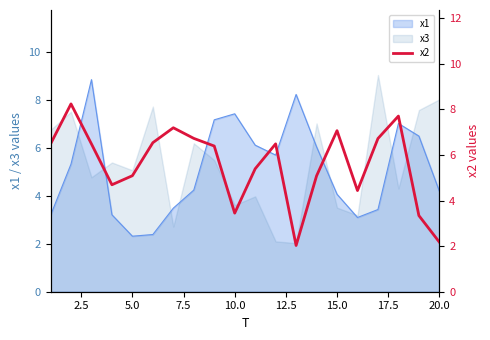

Is it true that x3 equals 2.6 at 20.0?

False